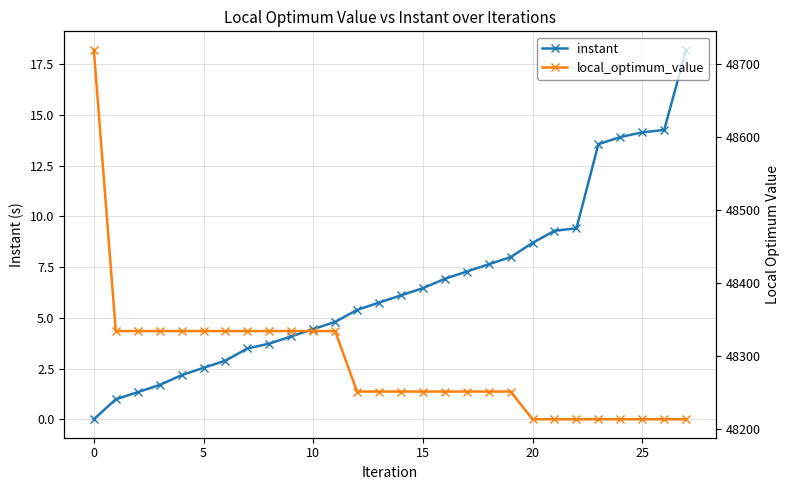

Is it true that instant equals 2.5 at 5?

True